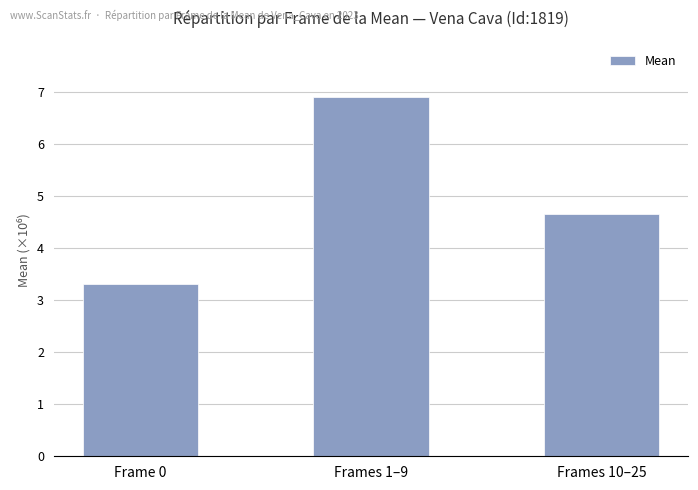

What is the sum of all values?

14847720